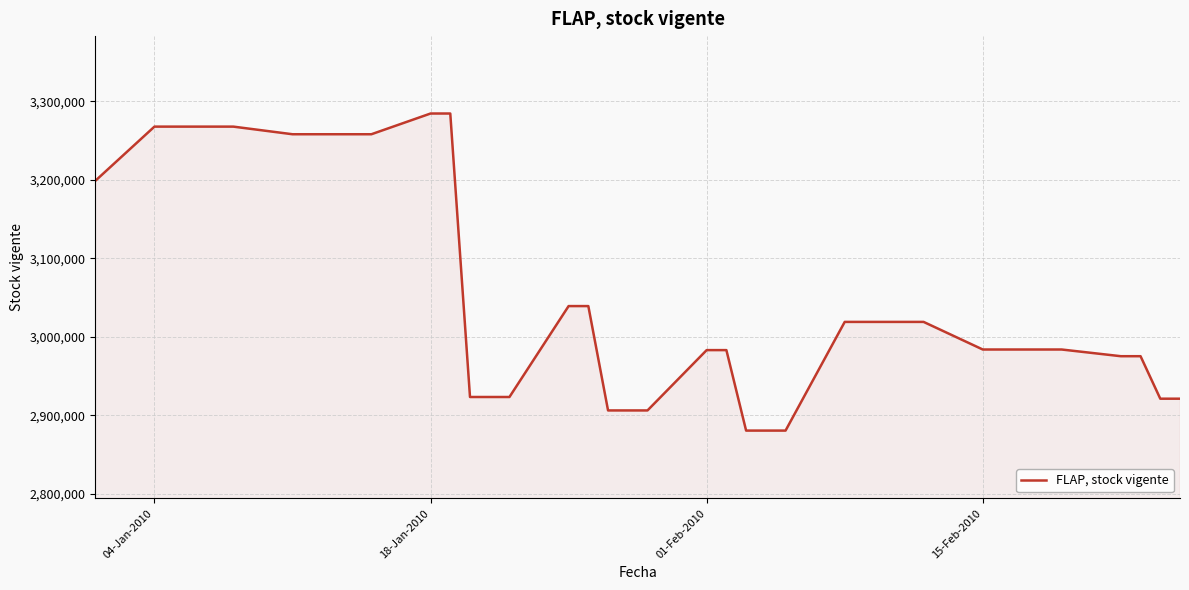

Does the chart display data point markers on the line(s)?

No